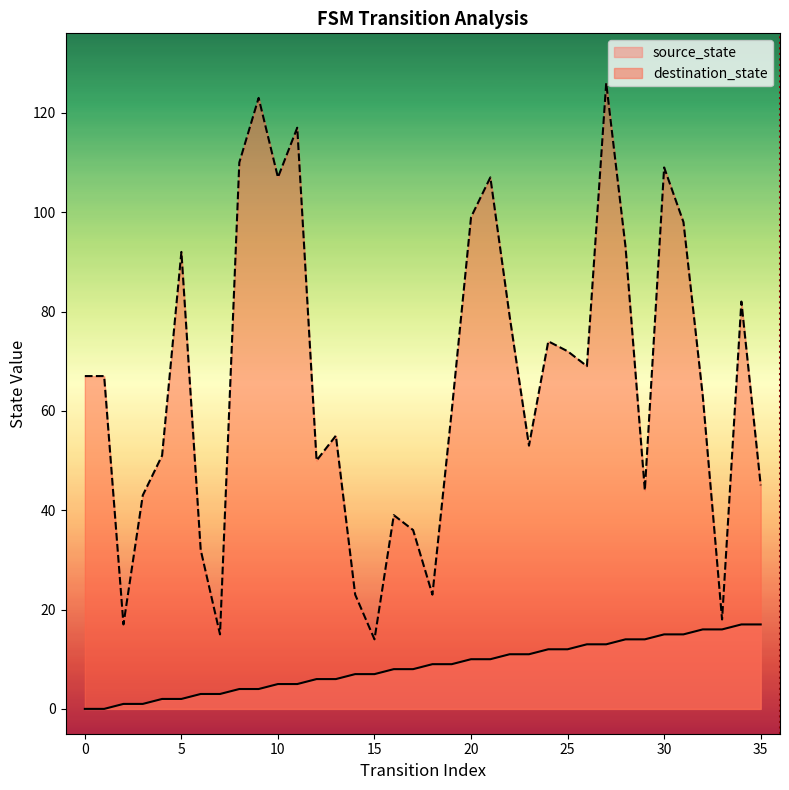

Rank the categories by destination_state value from lowest to highest.

15, 7, 2, 33, 14, 18, 6, 17, 16, 3, 29, 35, 12, 4, 23, 13, 19, 32, 0, 1, 26, 25, 24, 22, 34, 5, 28, 31, 20, 10, 21, 30, 8, 11, 9, 27